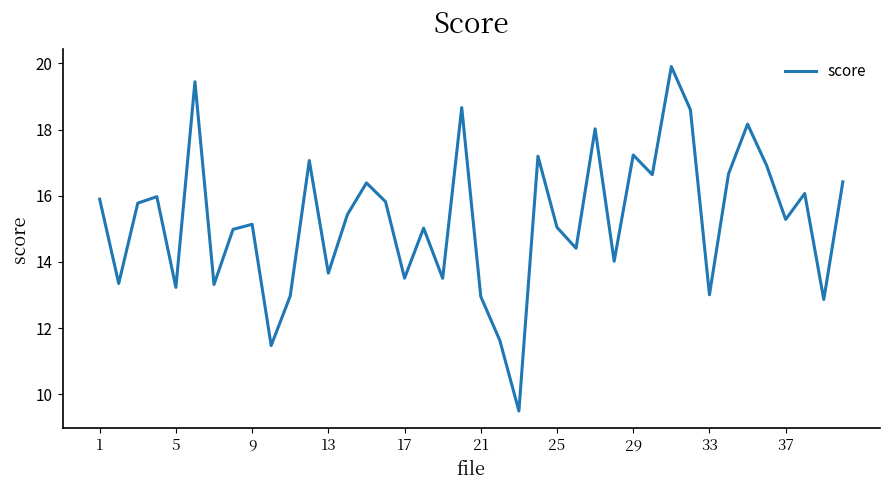

What is the difference between the maximum and minimum values?

10.4